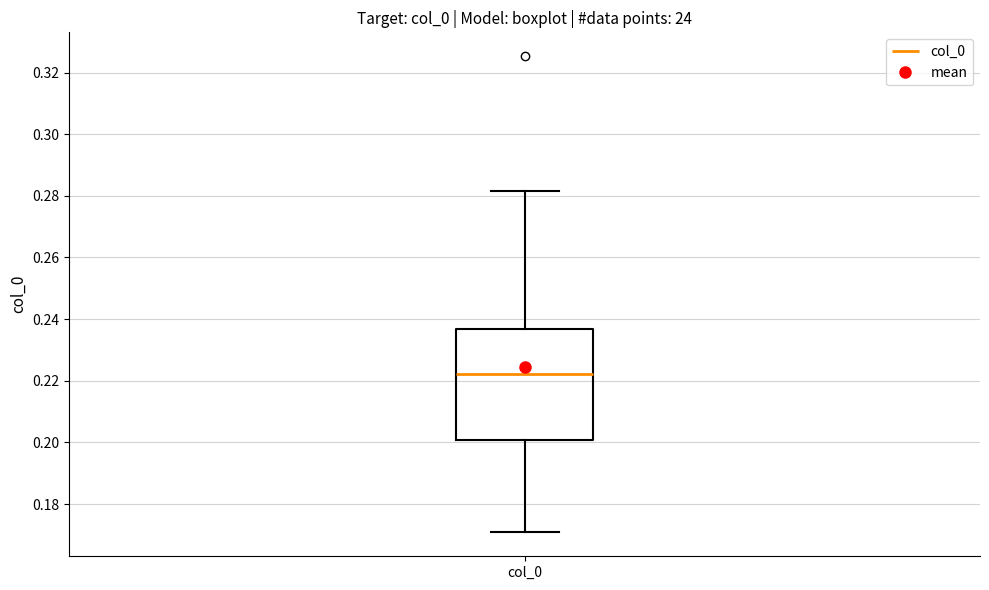

Where is the lower edge of the box for col_0 on the y-axis? The values are not printed on the chart, so give them approximately, as read against the axis.

0.200